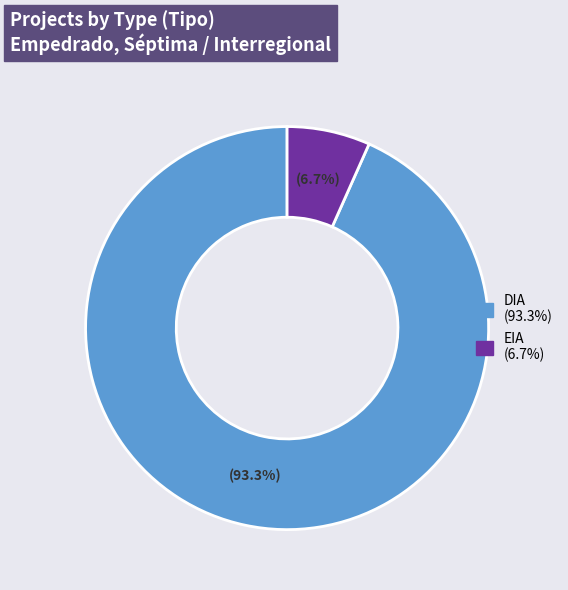

To the nearest percent, what portion does DIA represent?

93%